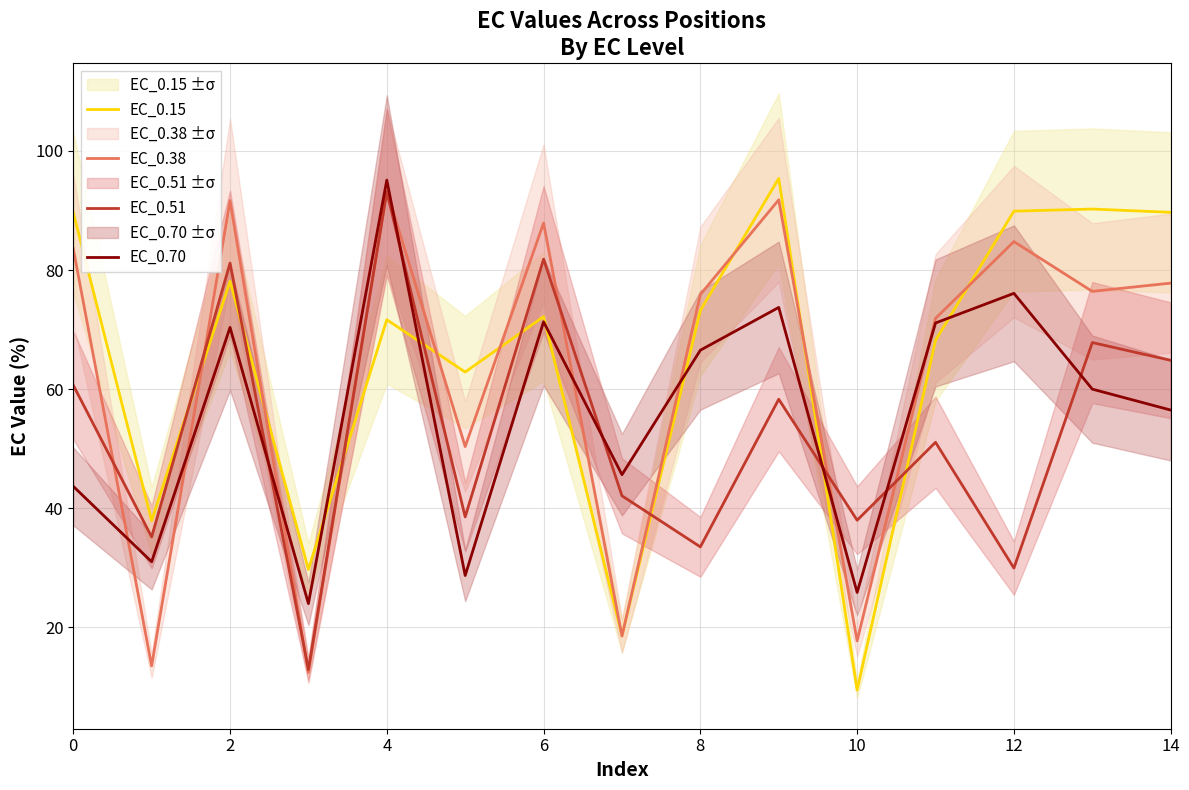

True or false: EC_0.15 and EC_0.70 cross at least once.

True